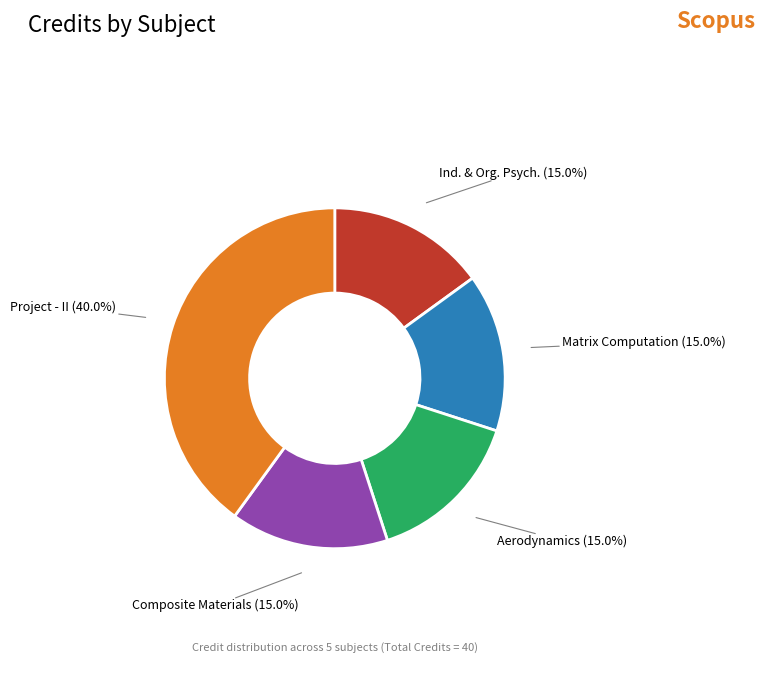

Which slice is the largest?

Project - II